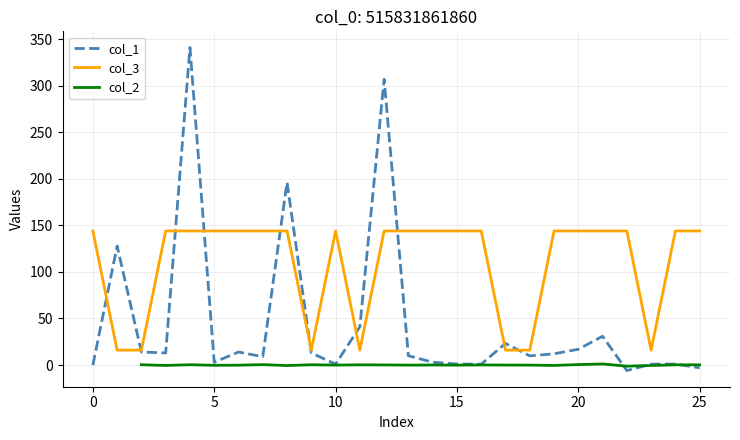

True or false: col_3 has a value of 5.0 at 5.

False